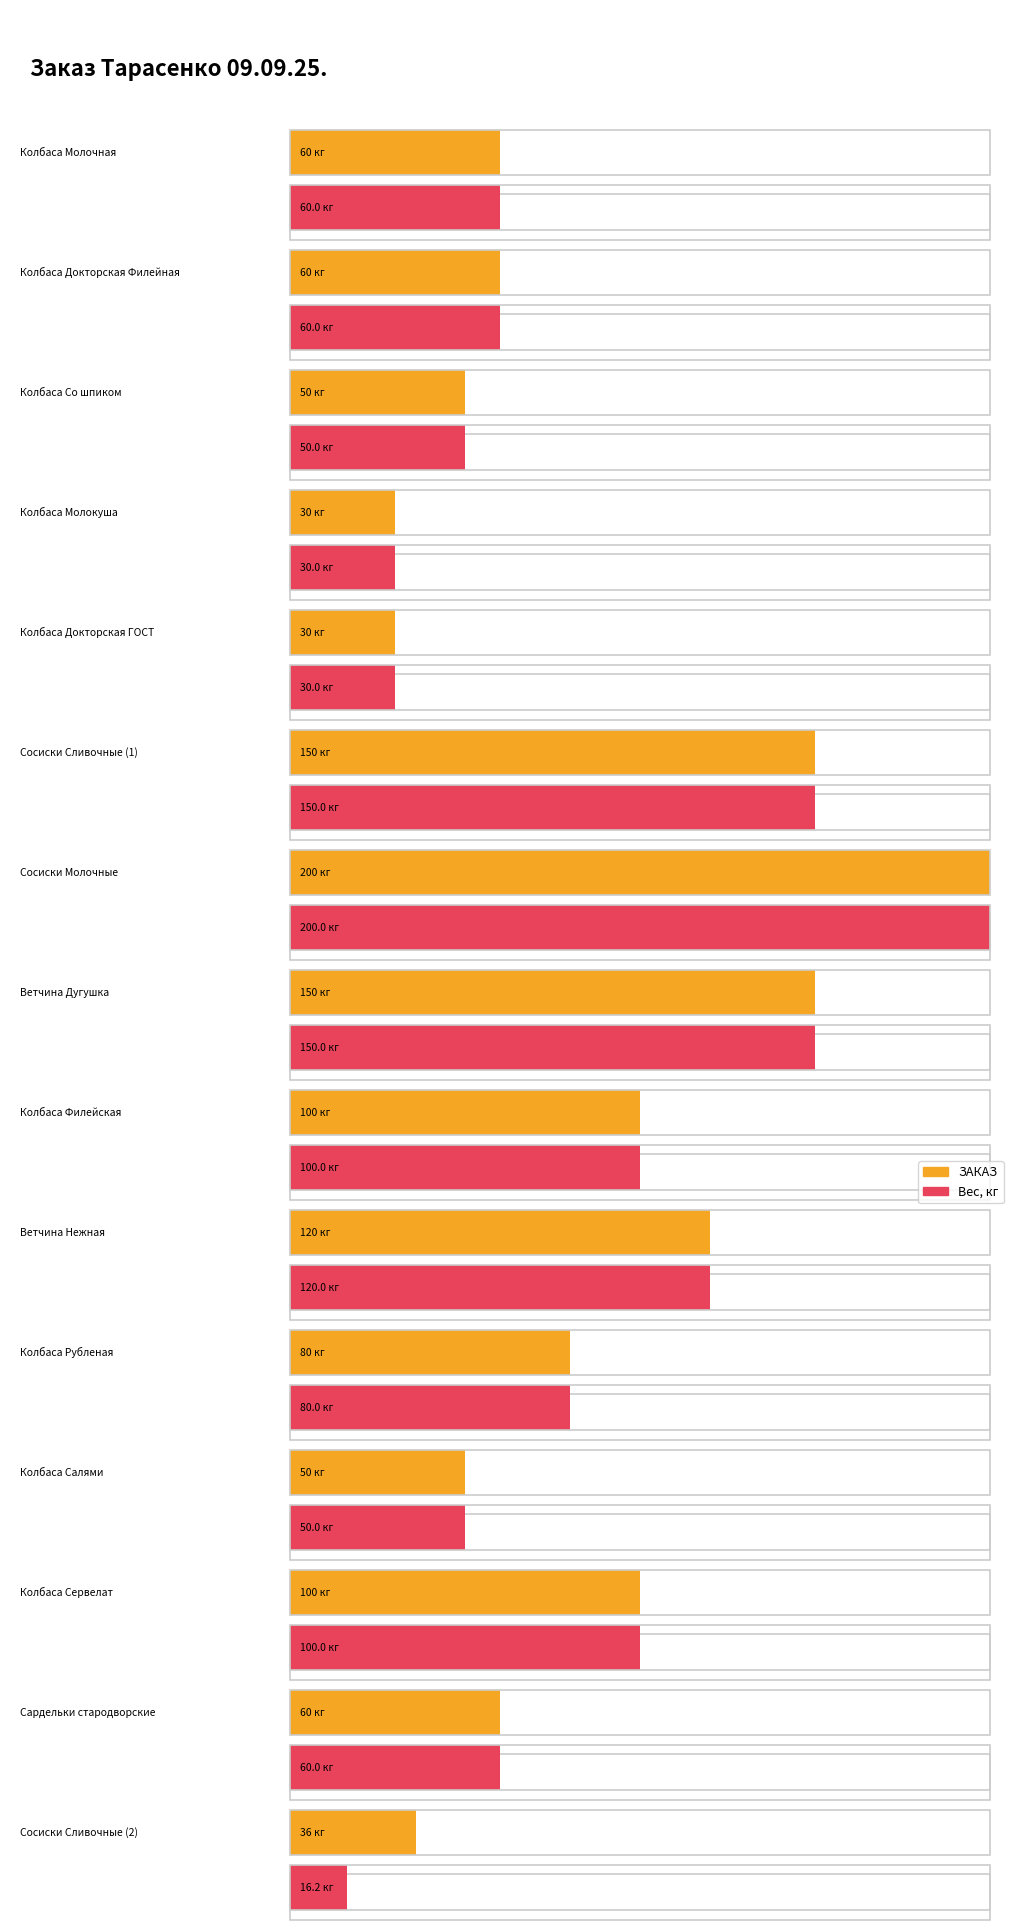

Which has a higher value, Колбаса Молокуша or Ветчина Дугушка?

Ветчина Дугушка